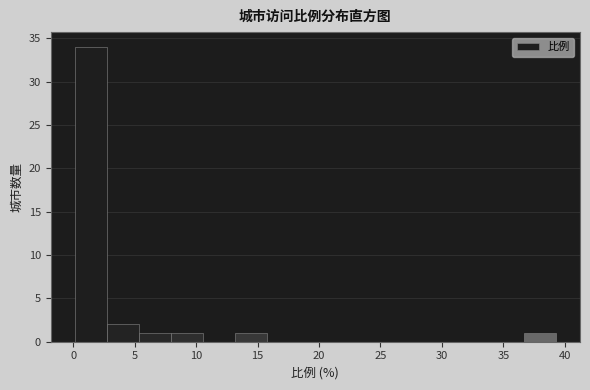

Over which range of the x-axis is the bar tallest?

0.0 to 2.5